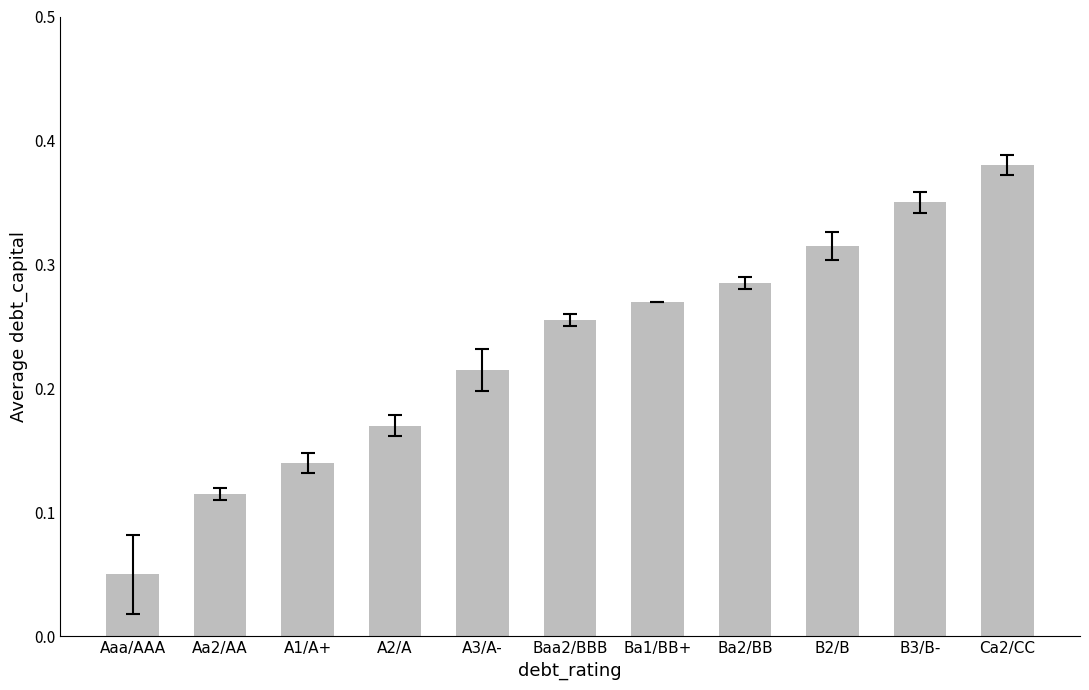

What is the label of the 9th bar from the left?

B2/B